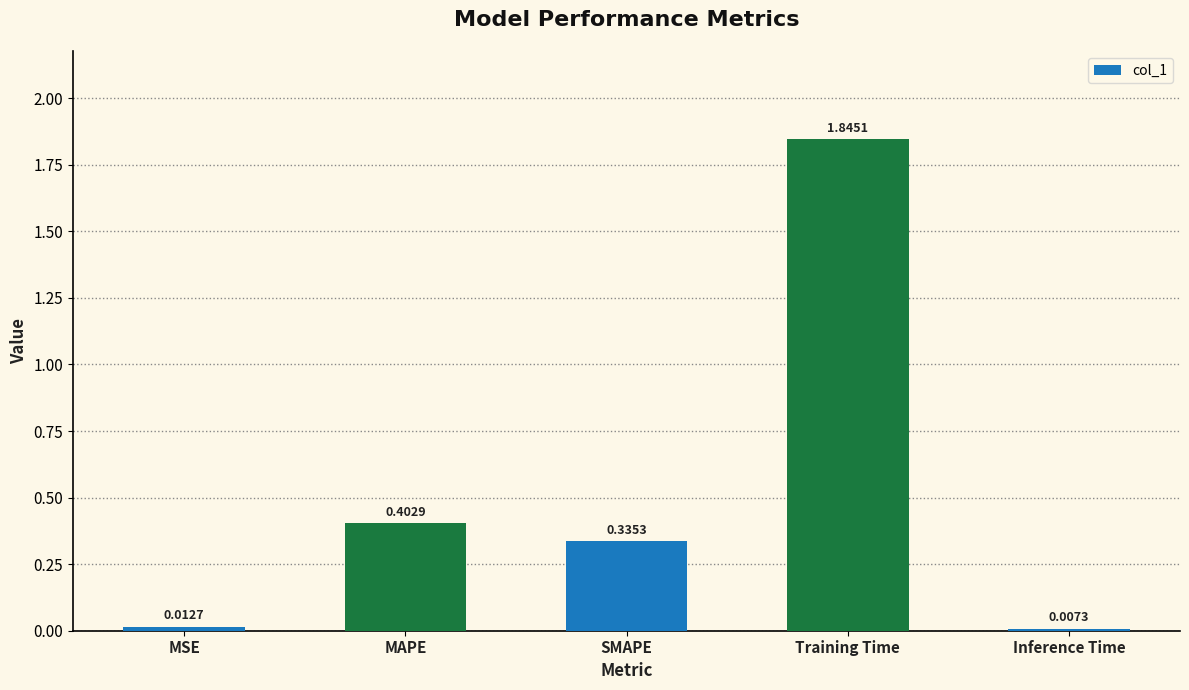

What is the sum of all values?

2.6